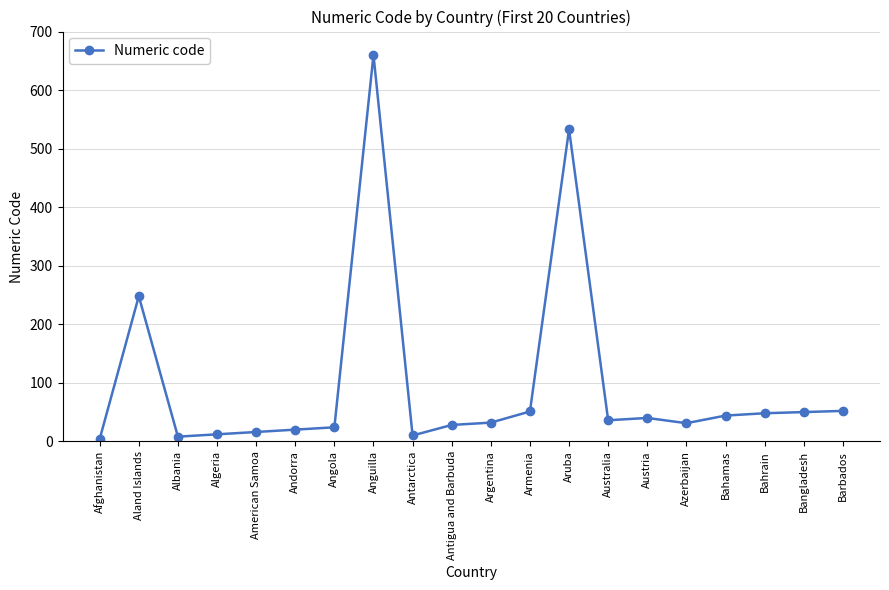

What is the change in value from Aruba to Azerbaijan?

-502